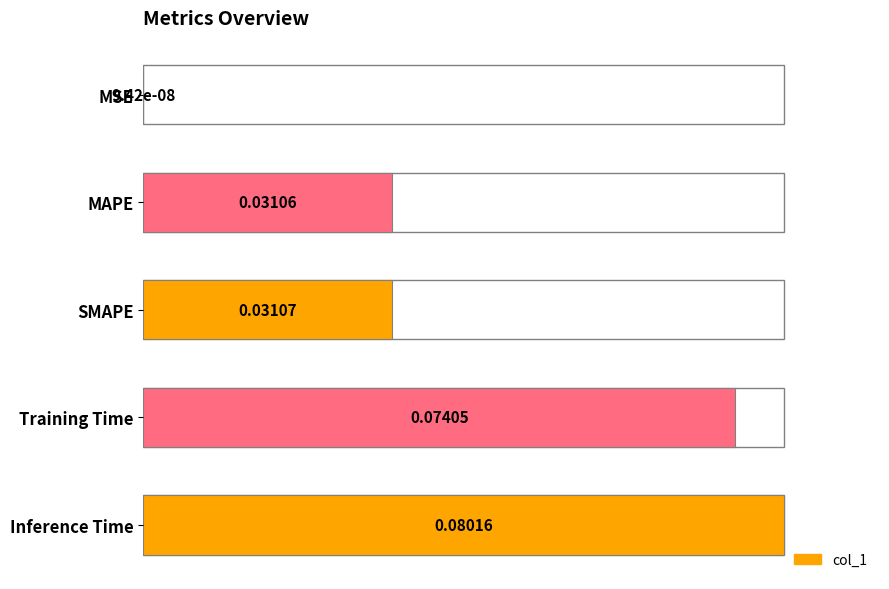

What is the sum of all values?

2.7